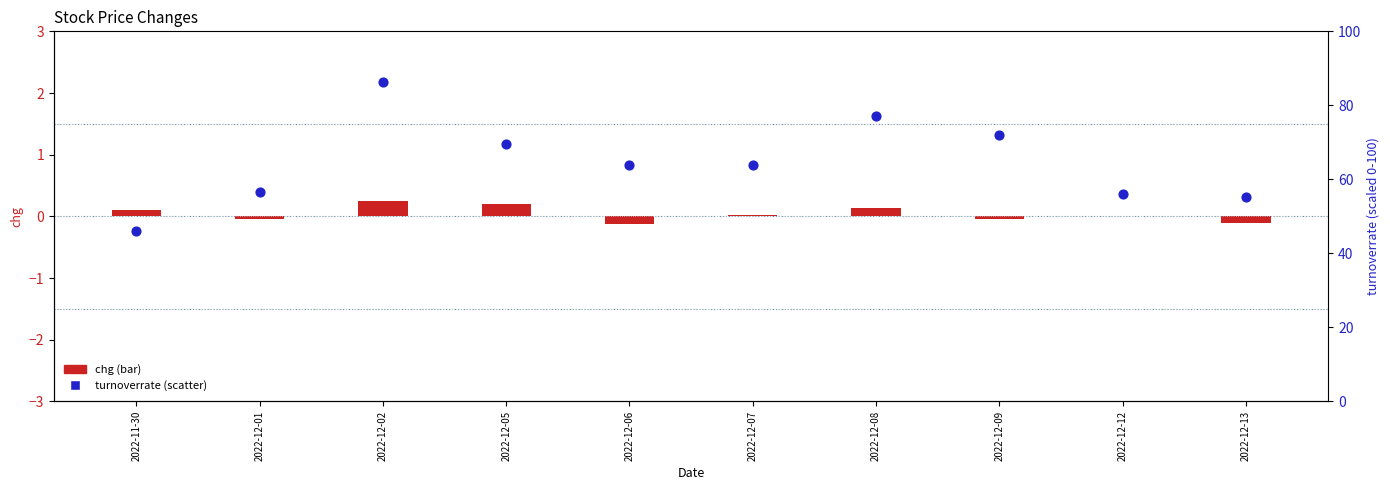

What is the total value across all series at 2022-12-08?

77.1